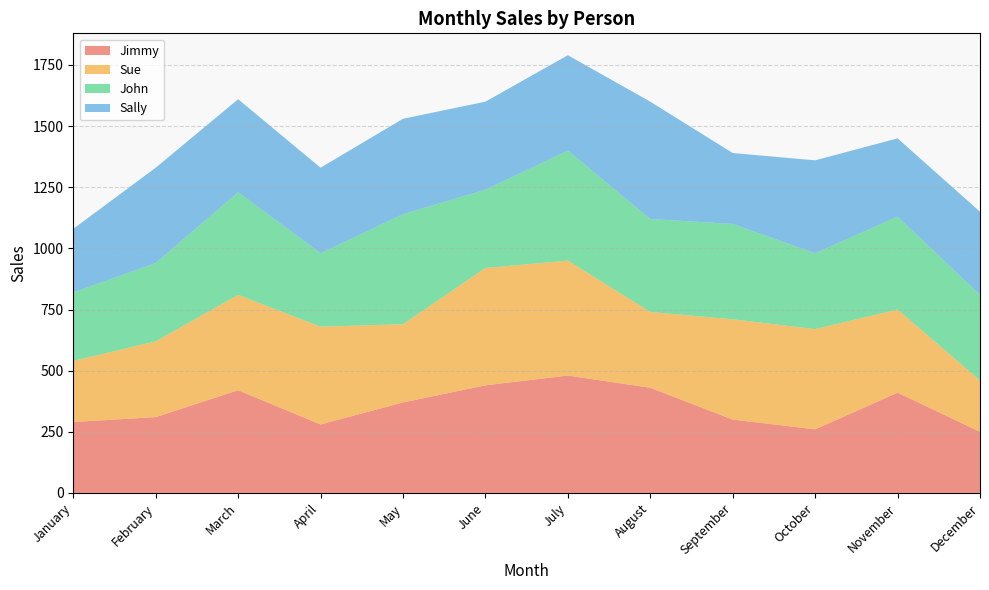

Reading right to left, extract all data points from this chart.

Jimmy: 250	410	260	300	430	480	440	370	280	420	310	290
Sue: 210	340	410	410	310	470	480	320	400	390	310	250
John: 350	380	310	390	380	450	320	450	300	420	320	280
Sally: 340	320	380	290	480	390	360	390	350	380	390	260